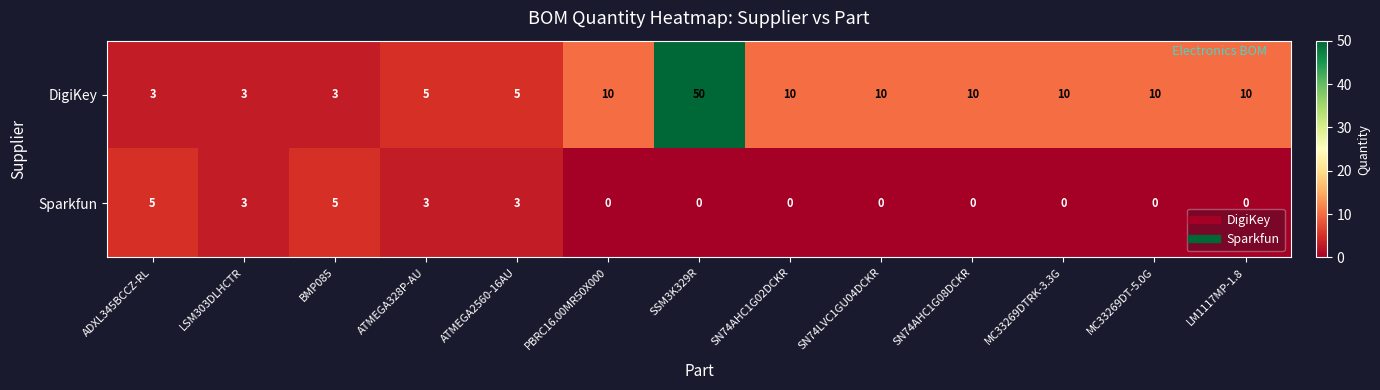

Reading left to right, transcribe all the data shown in this chart.

DigiKey: ADXL345BCCZ-RL=3	LSM303DLHCTR=3	BMP085=3	ATMEGA328P-AU=5	ATMEGA2560-16AU=5	PBRC16.00MR50X000=10	SSM3K329R=50	SN74AHC1G02DCKR=10	SN74LVC1GU04DCKR=10	SN74AHC1G08DCKR=10	MC33269DTRK-3.3G=10	MC33269DT-5.0G=10	LM1117MP-1.8=10
Sparkfun: ADXL345BCCZ-RL=5	LSM303DLHCTR=3	BMP085=5	ATMEGA328P-AU=3	ATMEGA2560-16AU=3	PBRC16.00MR50X000=0	SSM3K329R=0	SN74AHC1G02DCKR=0	SN74LVC1GU04DCKR=0	SN74AHC1G08DCKR=0	MC33269DTRK-3.3G=0	MC33269DT-5.0G=0	LM1117MP-1.8=0